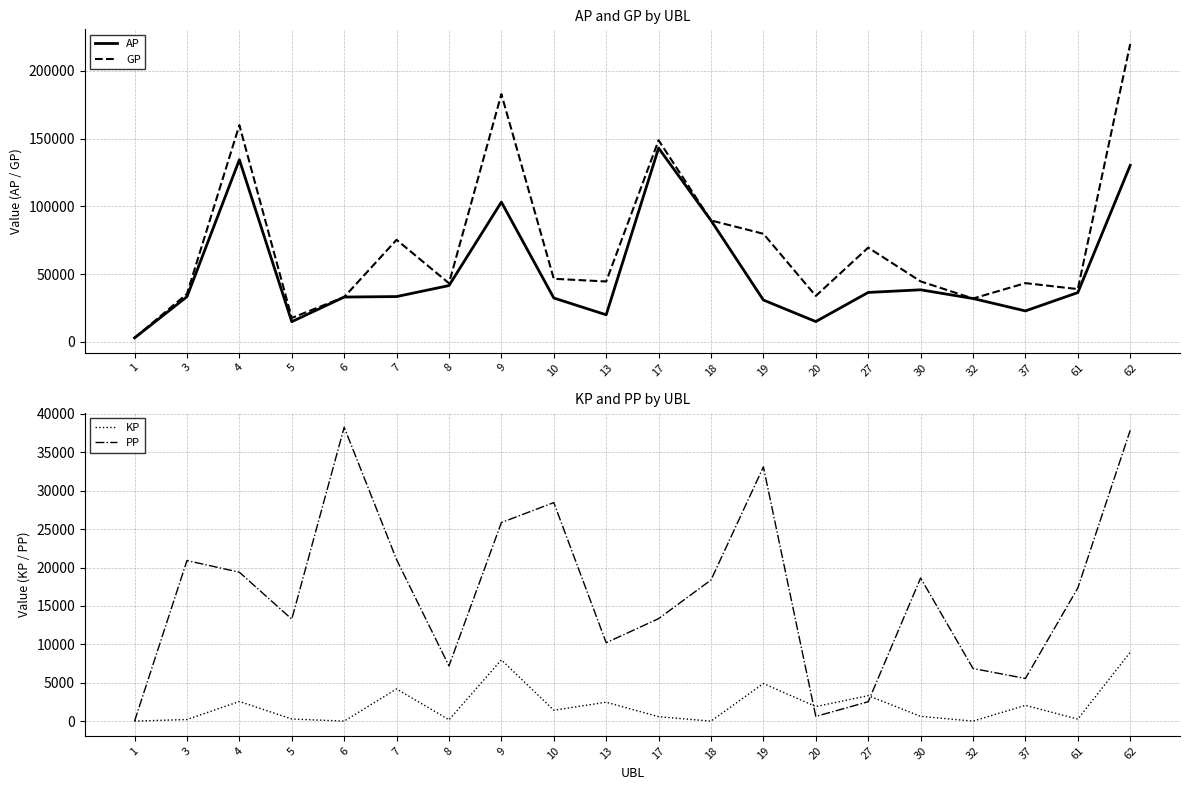

Where is the first local maximum for AP?

4